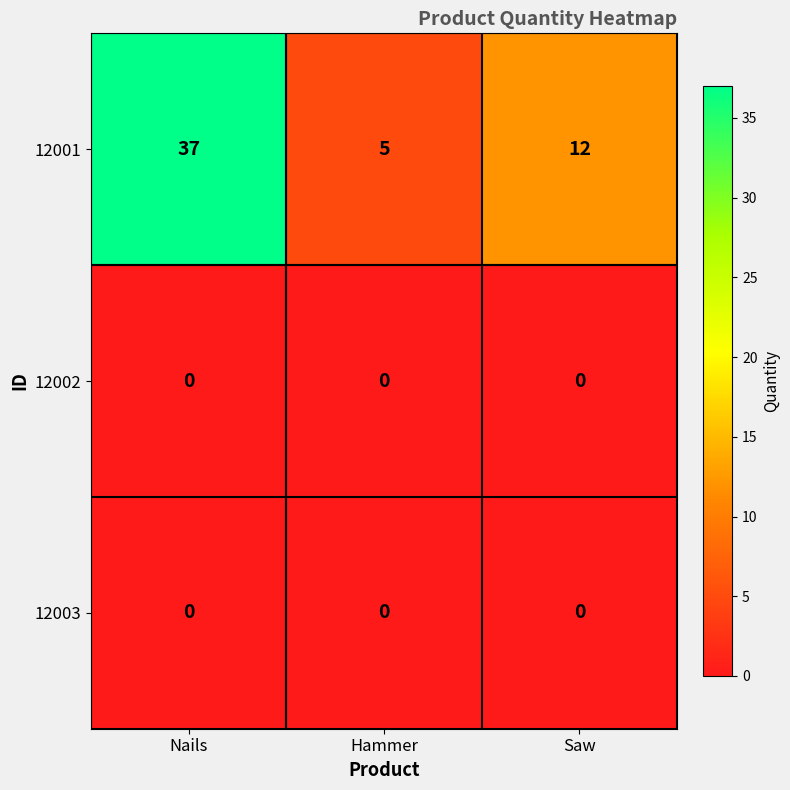

What is the average value of the 12001 series?

18